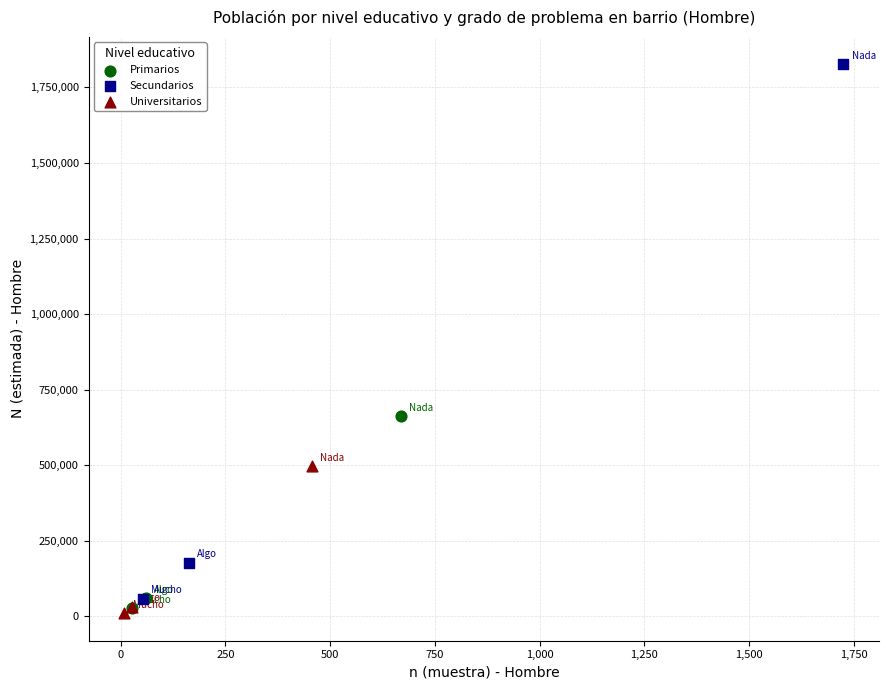

Which series contains the highest Y value?

Secundarios